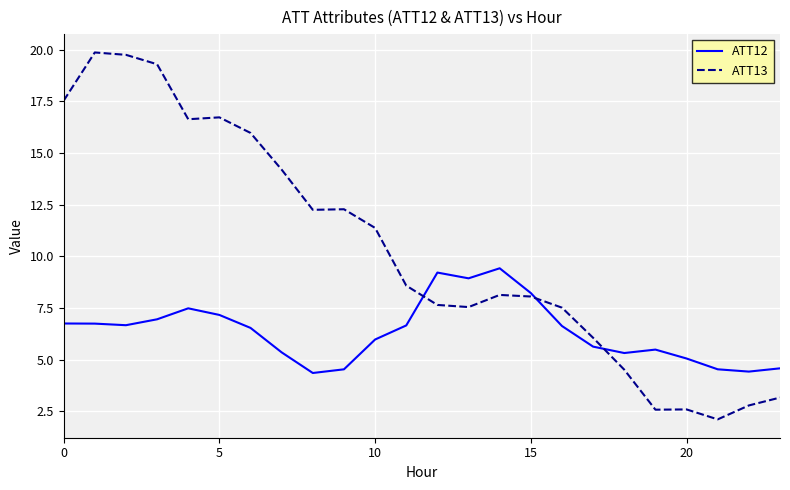

What is the highest value of the ATT13 series?

19.9